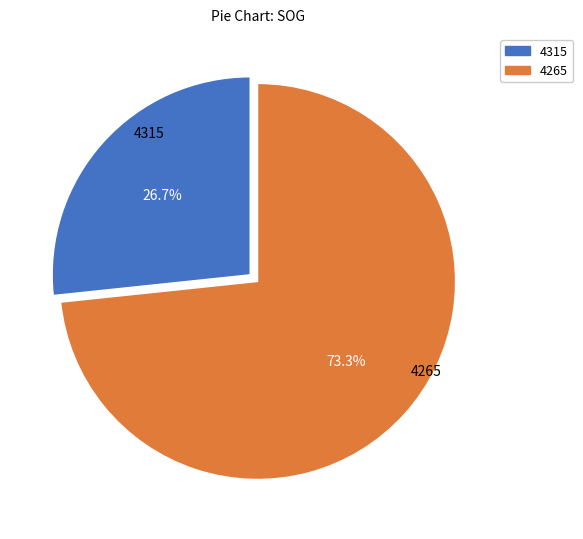

What percentage is the 4315 slice, to the nearest percent?

27%